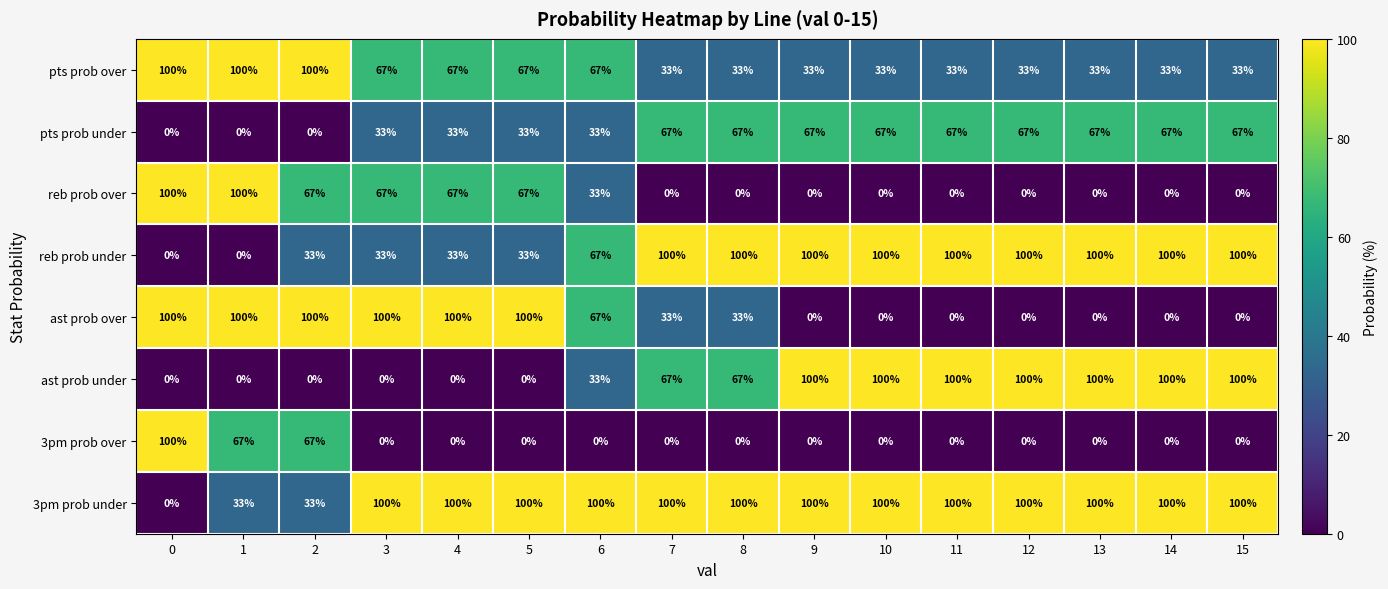

Is the value of ast prob under at 13 greater than the value of ast prob over at 12?

Yes